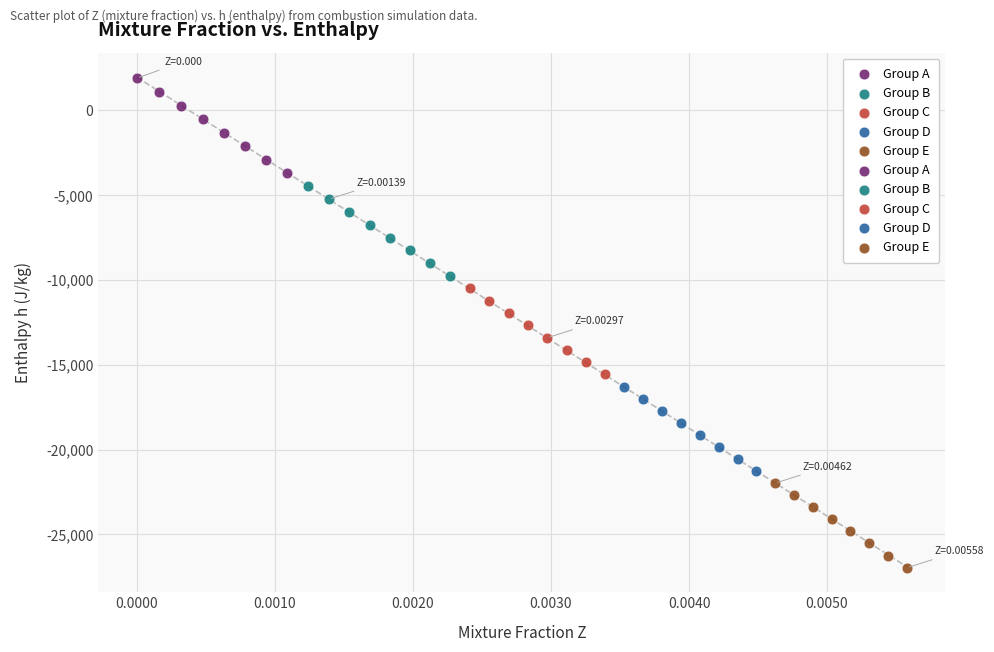

Which series reaches the maximum Y coordinate?

Group A